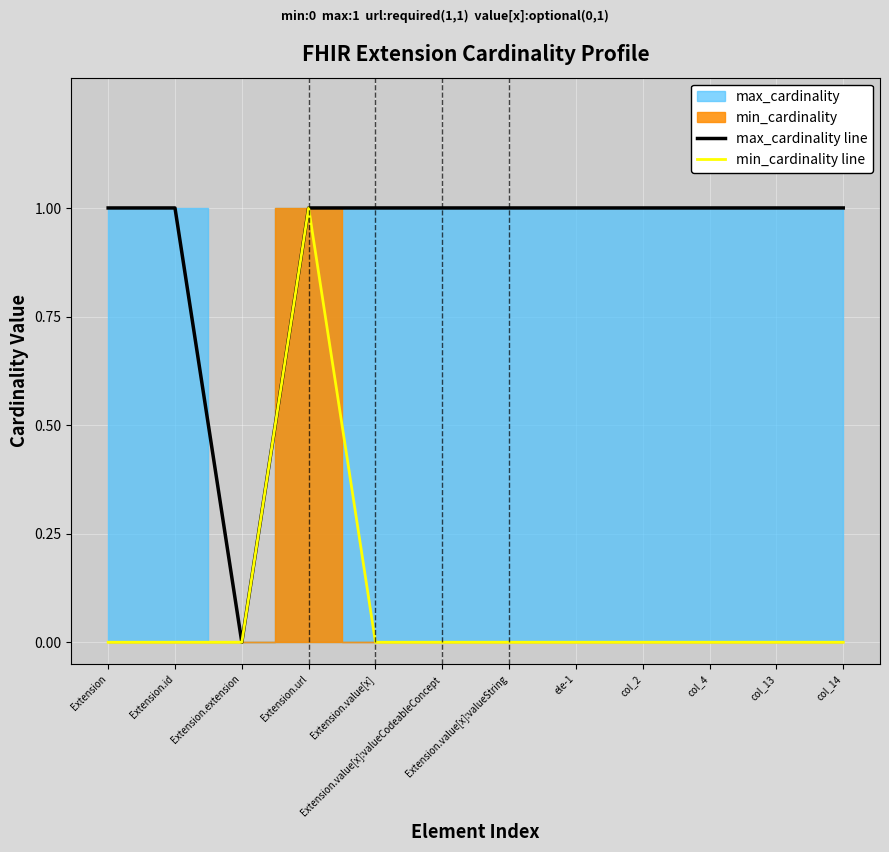

Which category has the lowest value in the max_cardinality line series?

Extension.extension